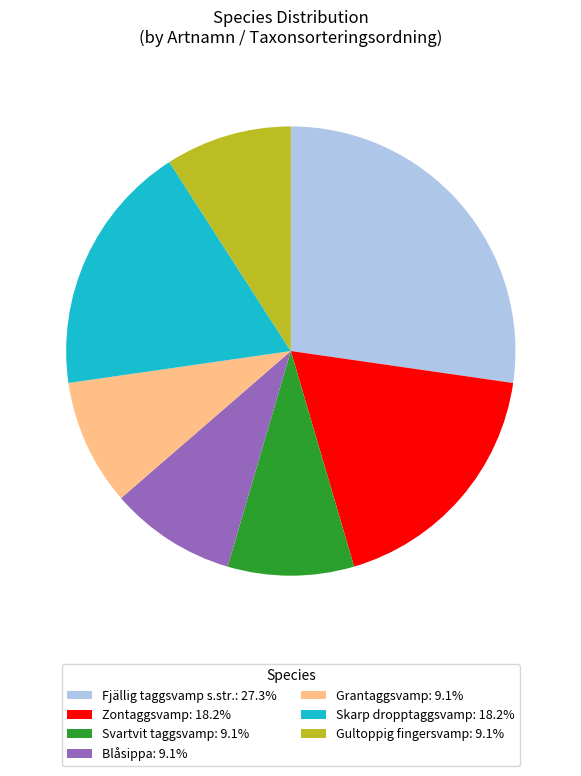

Combined, do Zontaggsvamp: 18.2% and Blåsippa: 9.1% account for over 50%?

No